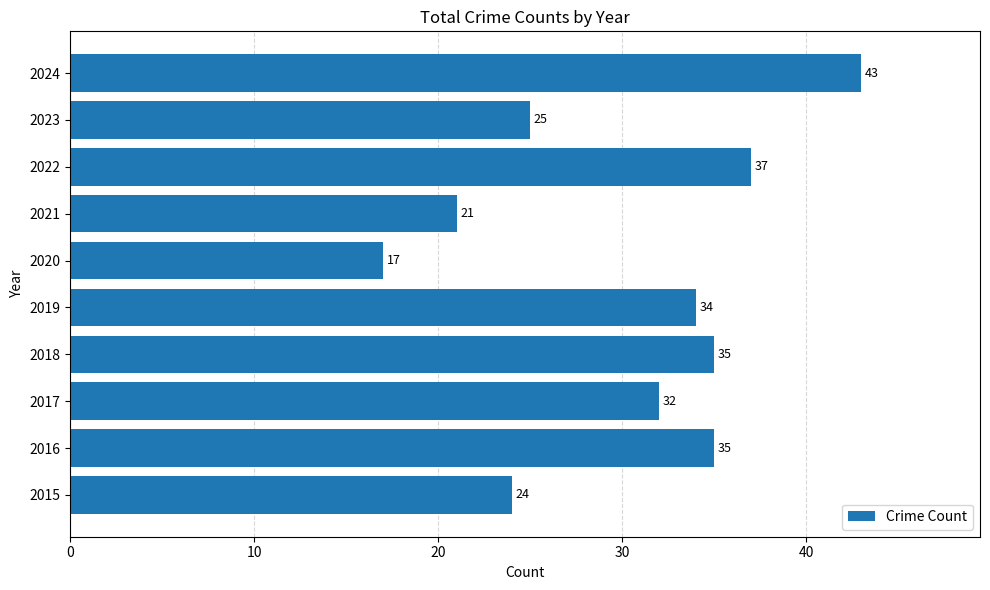

The chart shows a value of 8 at 2021. True or false?

False